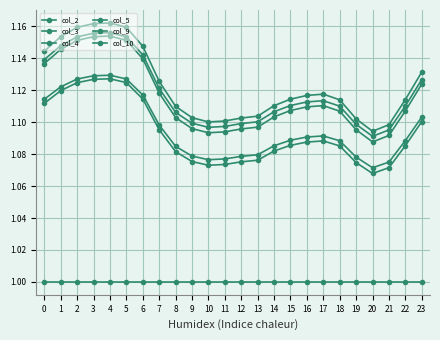

True or false: col_5 and col_3 intersect in this chart.

False